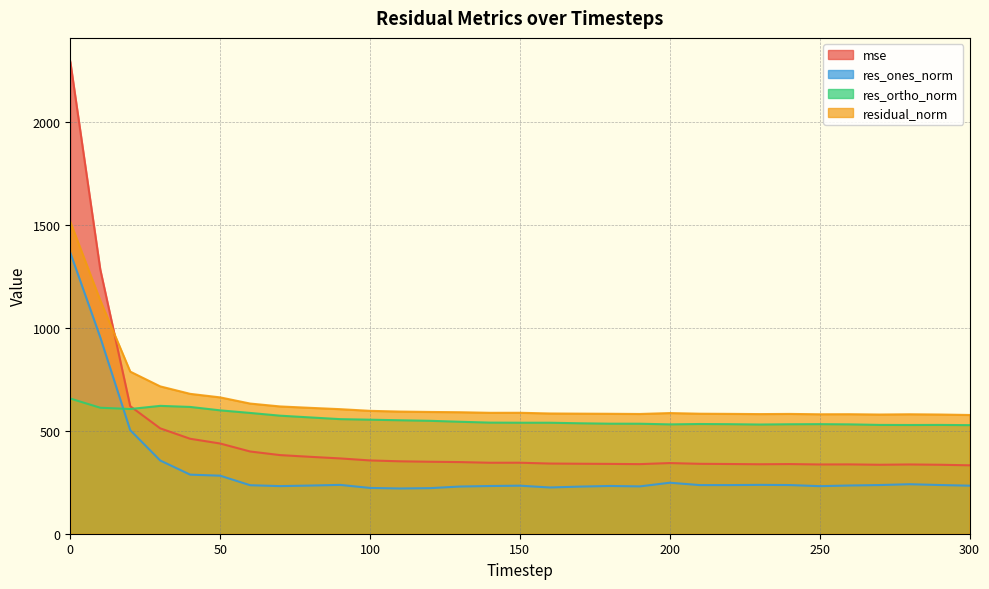

How many interior local peaks does the res_ones_norm series have?

6